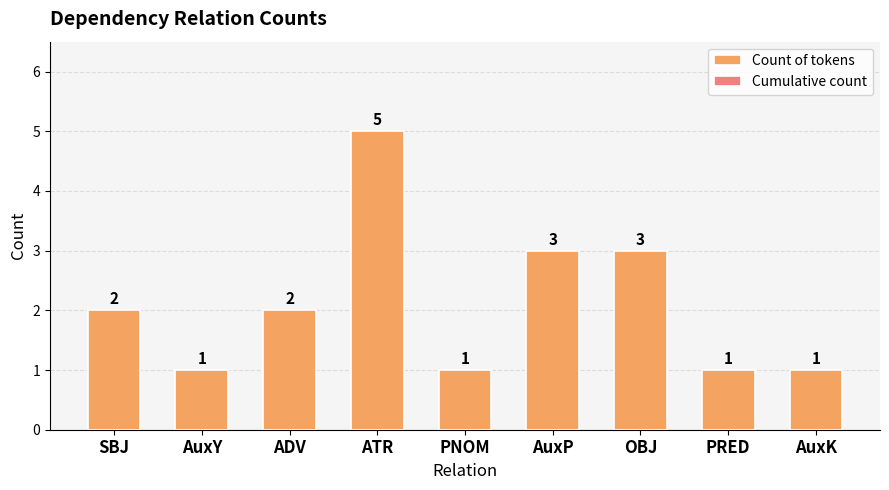

How many data points does each series have?

9